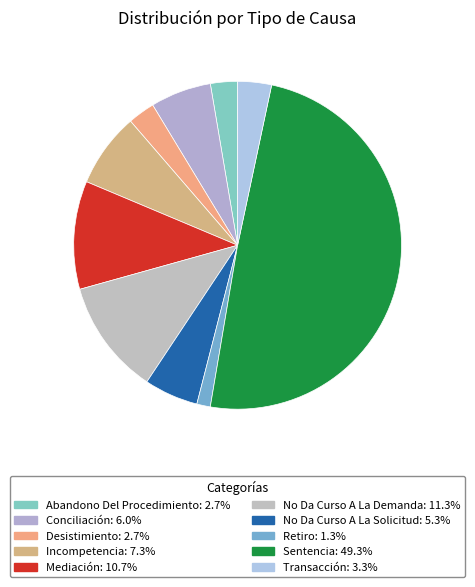

Count the number of slices in the pie.

10